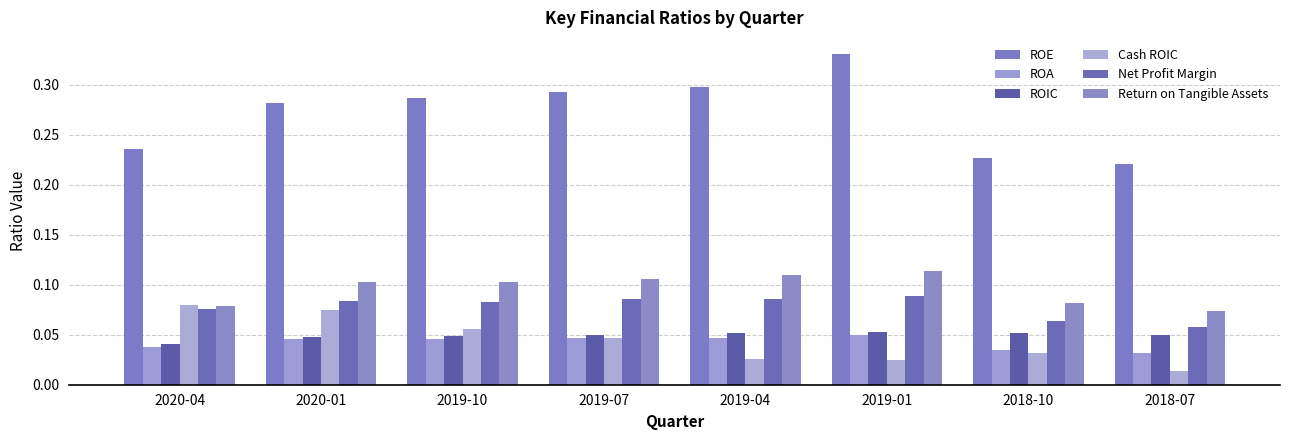

Reading left to right, list all the values displayed in this chart.

ROE: 2020-04=0.2	2020-01=0.3	2019-10=0.3	2019-07=0.3	2019-04=0.3	2019-01=0.3	2018-10=0.2	2018-07=0.2
ROA: 2020-04=0.0	2020-01=0.0	2019-10=0.0	2019-07=0.0	2019-04=0.0	2019-01=0.0	2018-10=0.0	2018-07=0.0
ROIC: 2020-04=0.0	2020-01=0.0	2019-10=0.0	2019-07=0.0	2019-04=0.1	2019-01=0.1	2018-10=0.1	2018-07=0.0
Cash ROIC: 2020-04=0.1	2020-01=0.1	2019-10=0.1	2019-07=0.0	2019-04=0.0	2019-01=0.0	2018-10=0.0	2018-07=0.0
Net Profit Margin: 2020-04=0.1	2020-01=0.1	2019-10=0.1	2019-07=0.1	2019-04=0.1	2019-01=0.1	2018-10=0.1	2018-07=0.1
Return on Tangible Assets: 2020-04=0.1	2020-01=0.1	2019-10=0.1	2019-07=0.1	2019-04=0.1	2019-01=0.1	2018-10=0.1	2018-07=0.1